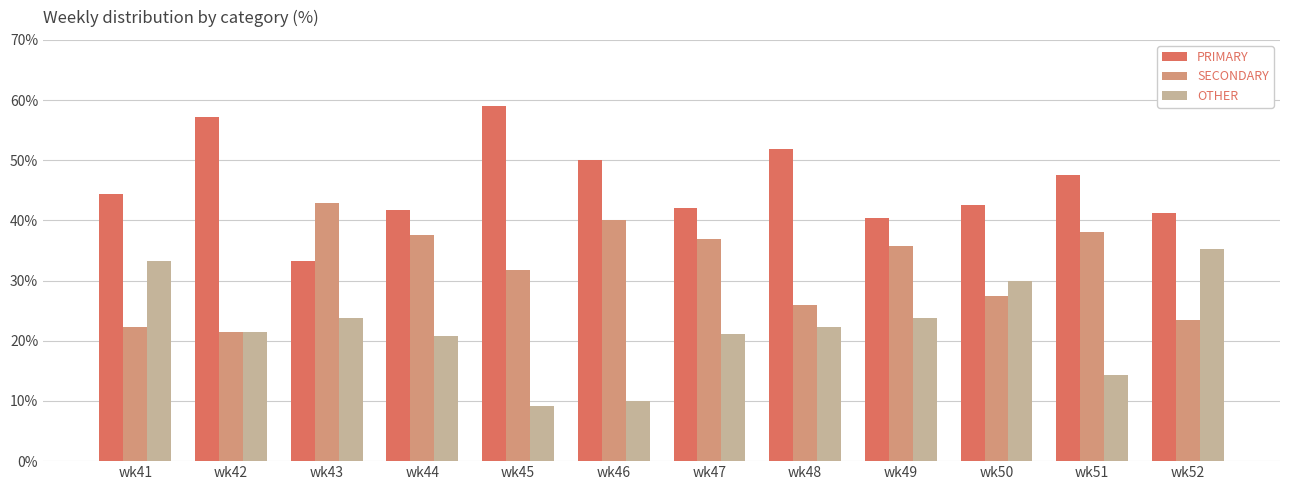

What is the sum of the PRIMARY values at wk42 and wk43?

90.5